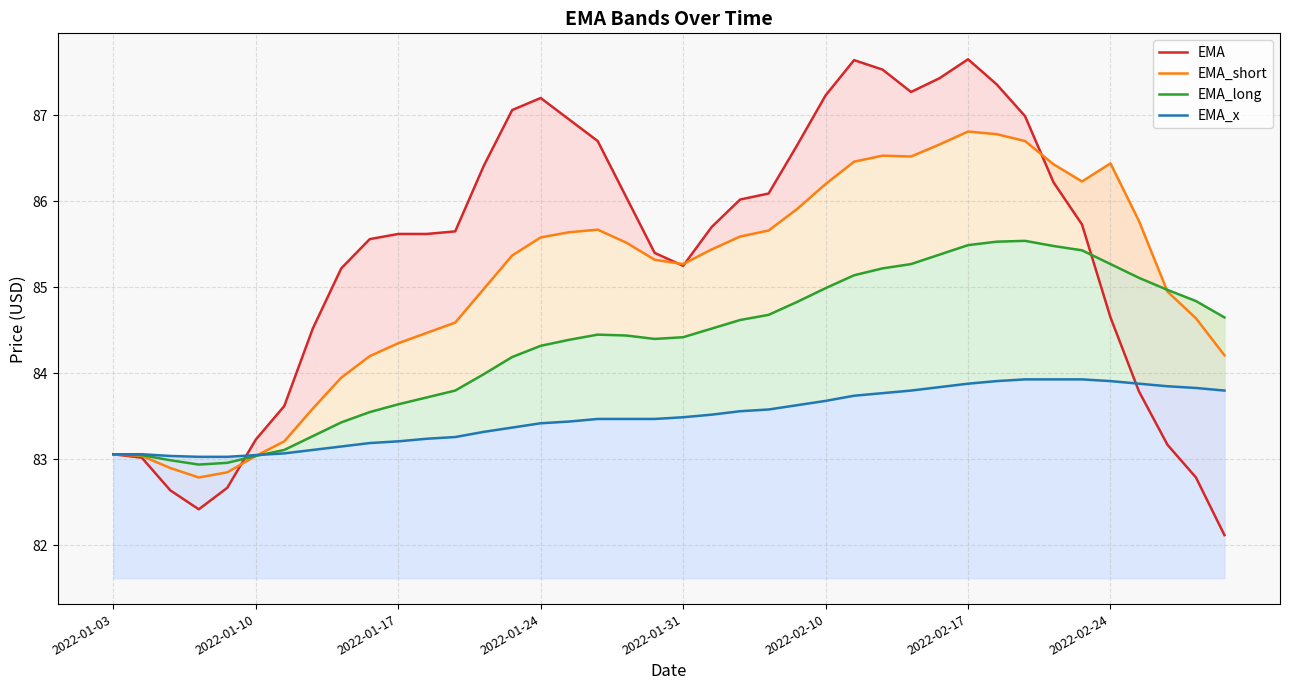

How many interior local valleys does the EMA_short series have?

4